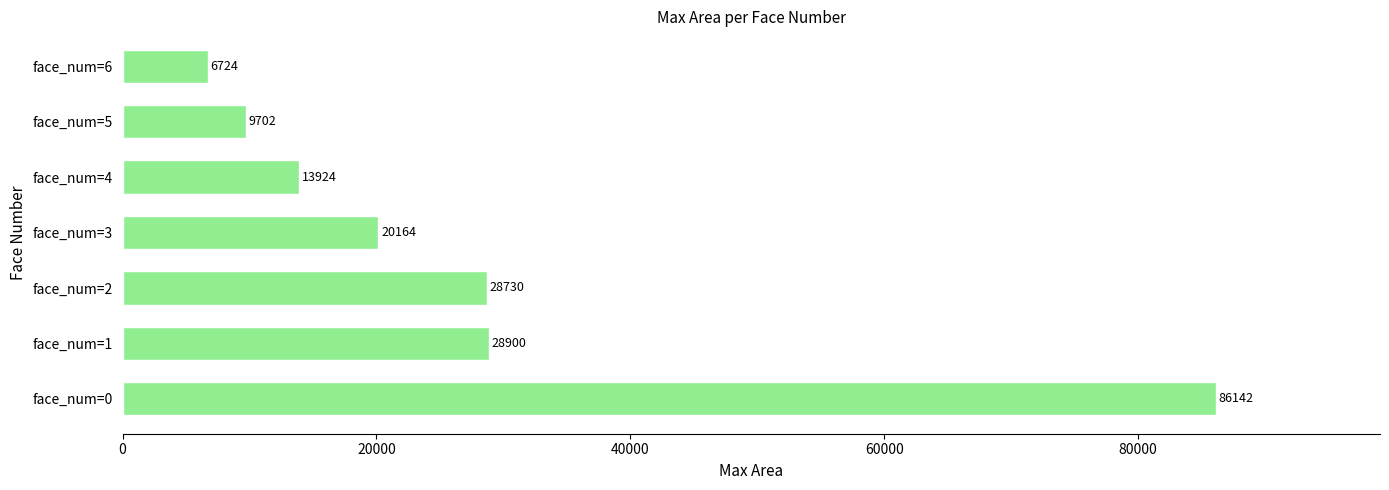

What is the average value?

27755